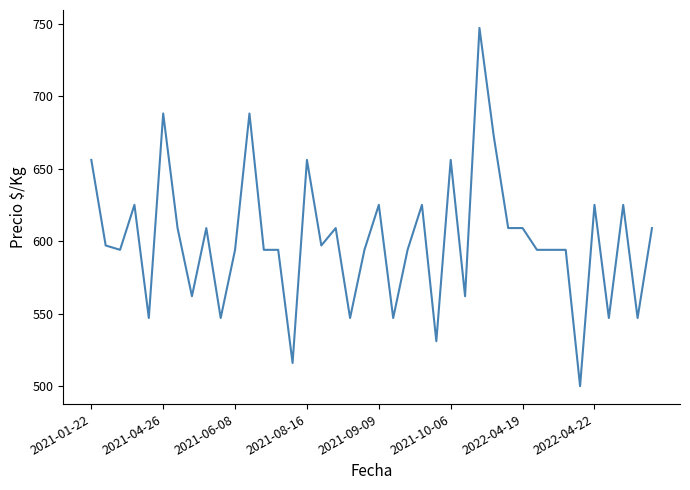

What is the sum of all values?

24035